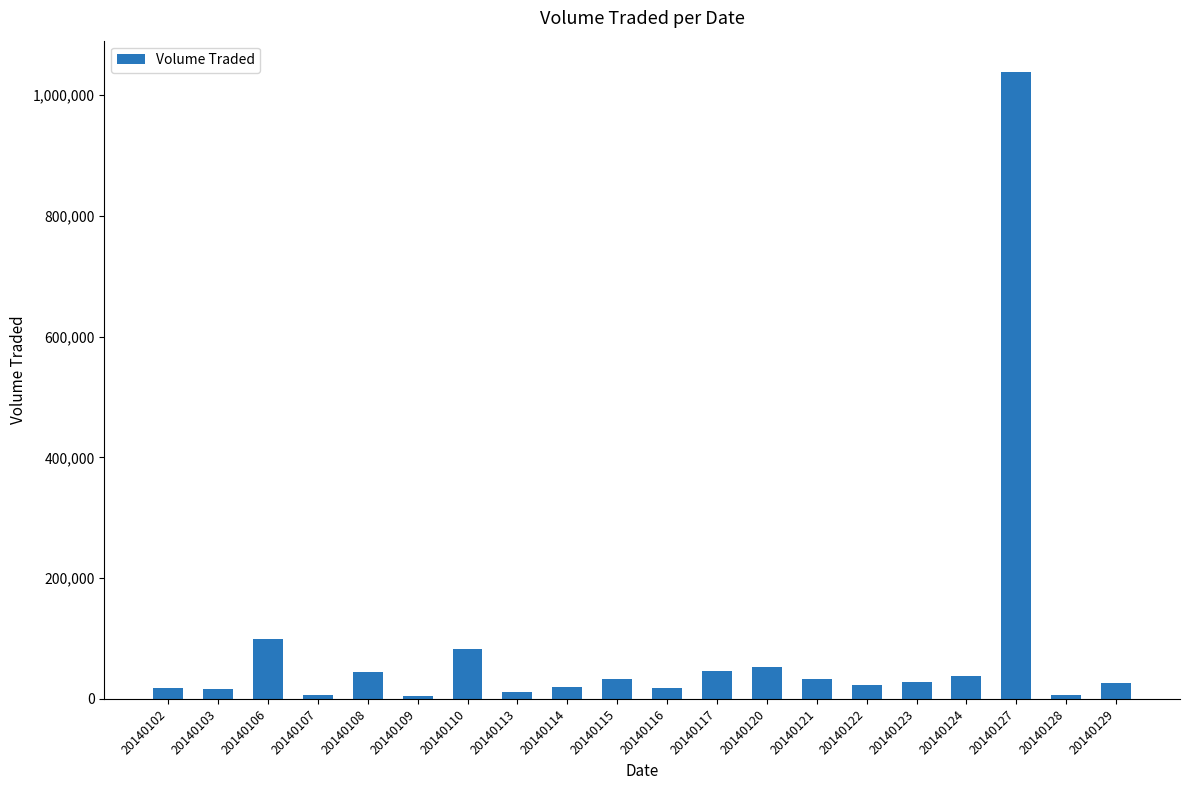

What value does the data have at 20140110?

82900